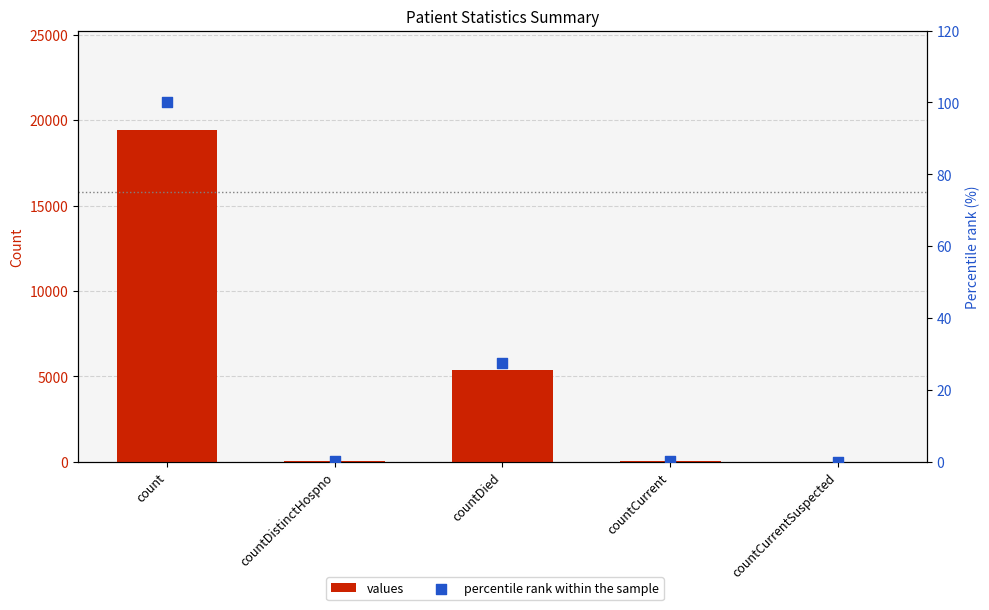

Which series reaches the minimum Y coordinate?

values